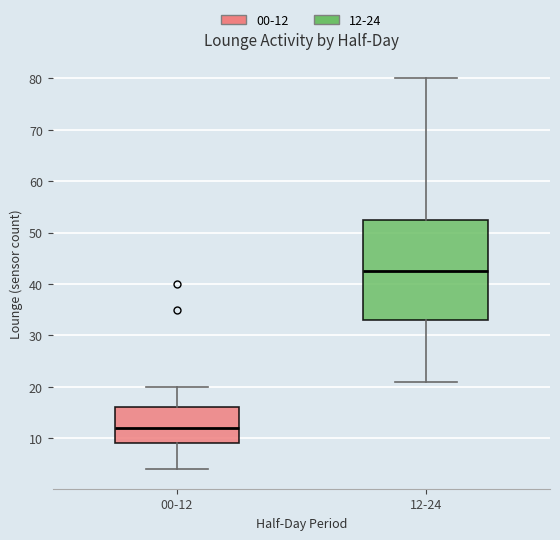

Reading left to right, read every box against the y-axis: the position of its median line, the range the box covers, and the ends of its whiskers. The values are not printed on the chart, so give them approximately, as read against the axis.

00-12: median 12, box 9 to 16, whiskers 4 to 20
12-24: median 43, box 33 to 53, whiskers 21 to 80